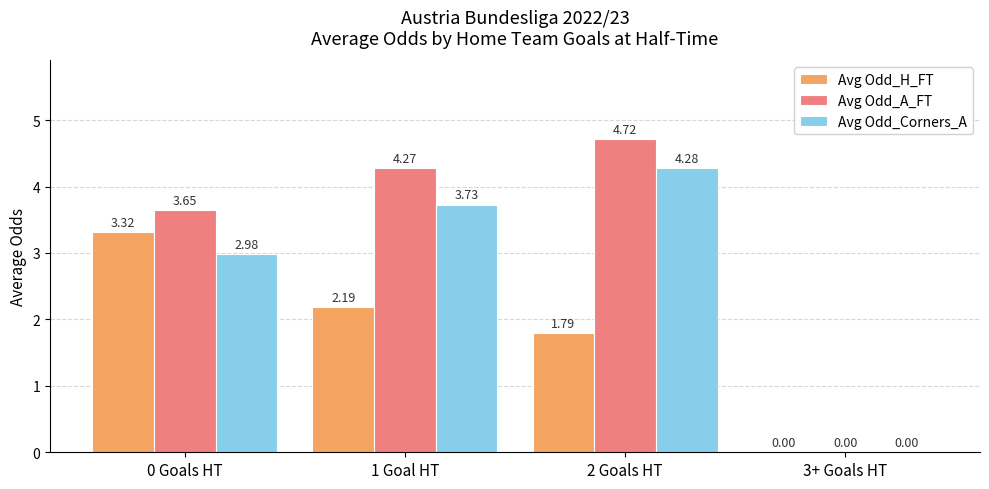

What is the sum of all Avg Odd_A_FT values?

12.6